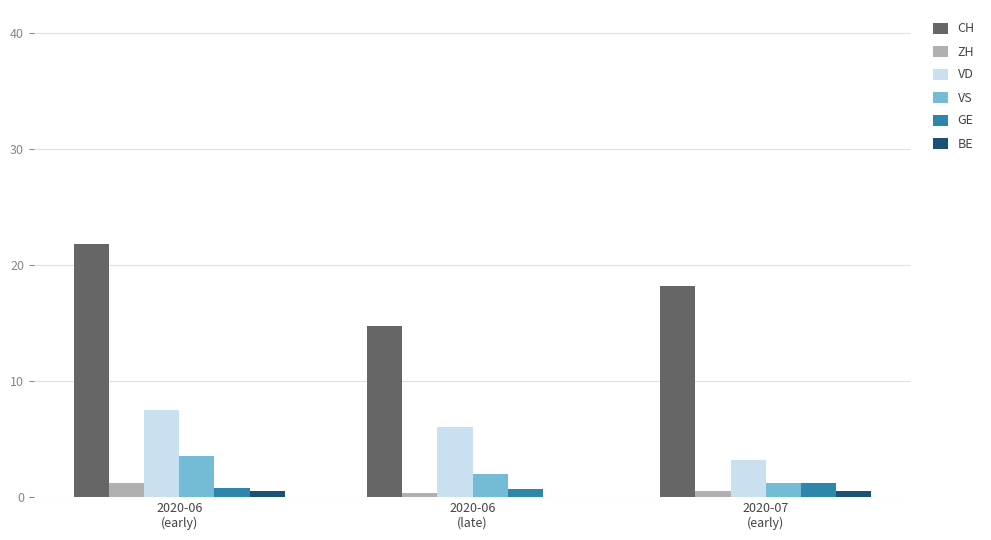

What is the maximum value shown in the chart?

21.8